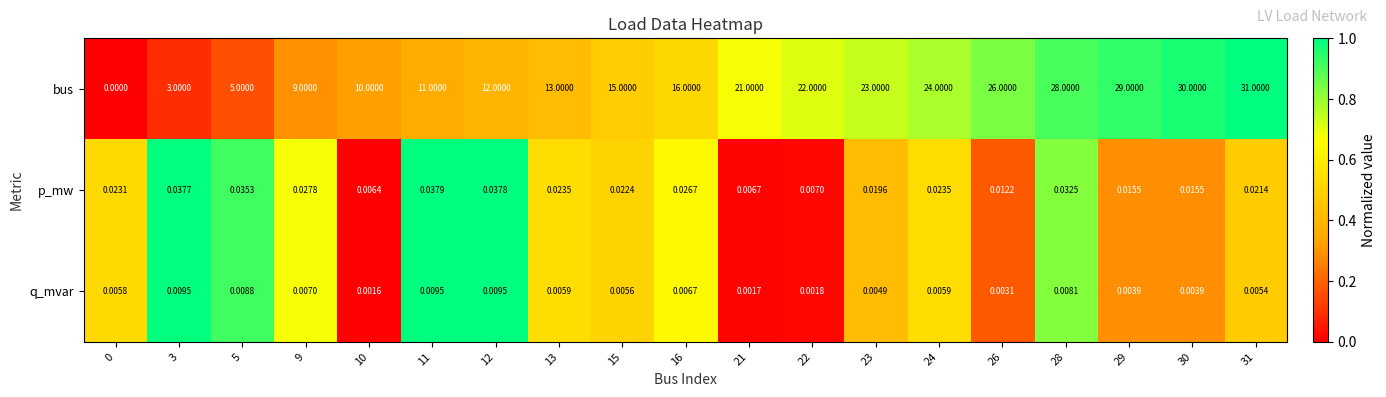

At which category is the sum across all series the highest?

31